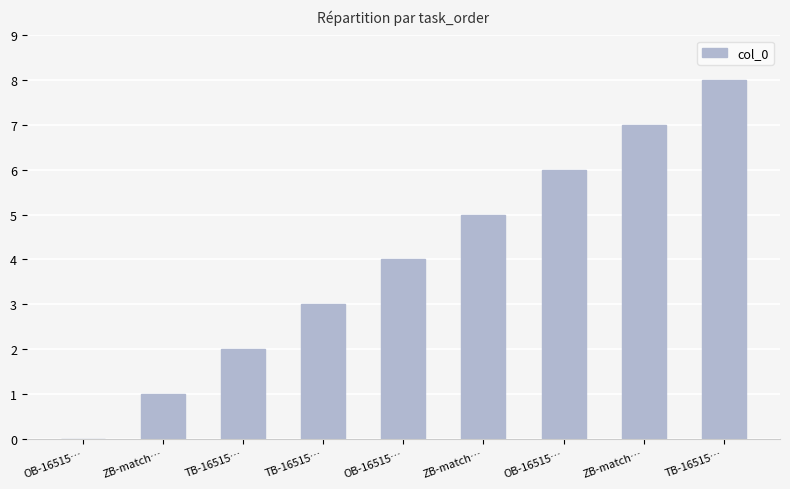

Where is the data nearest to the value 4?

OB-16515…